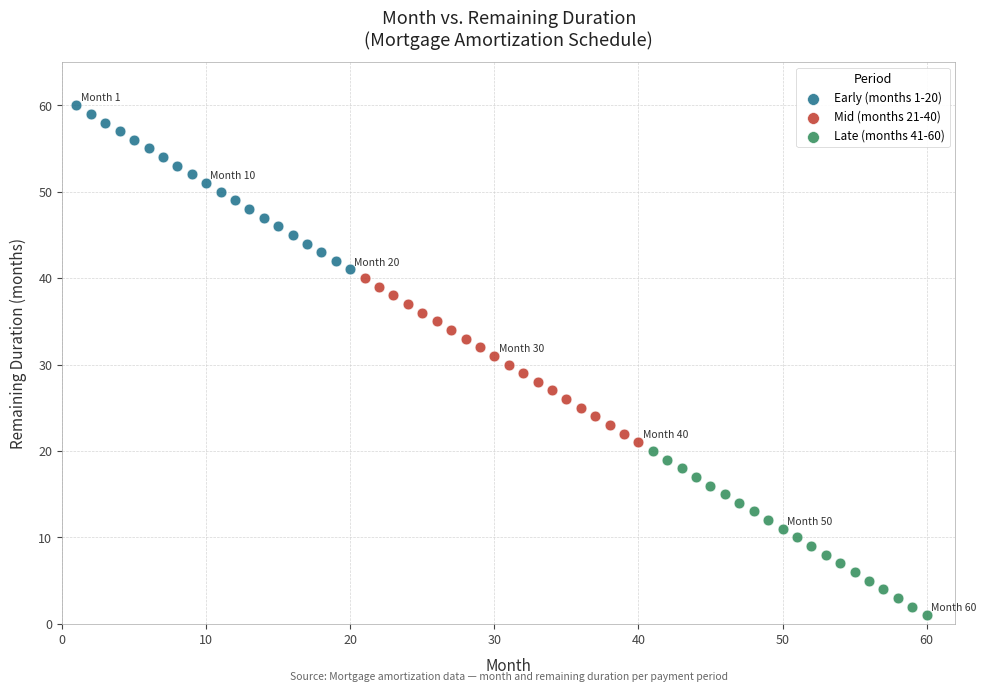

What are all the series names shown in the legend?

Early (months 1-20), Mid (months 21-40), Late (months 41-60)